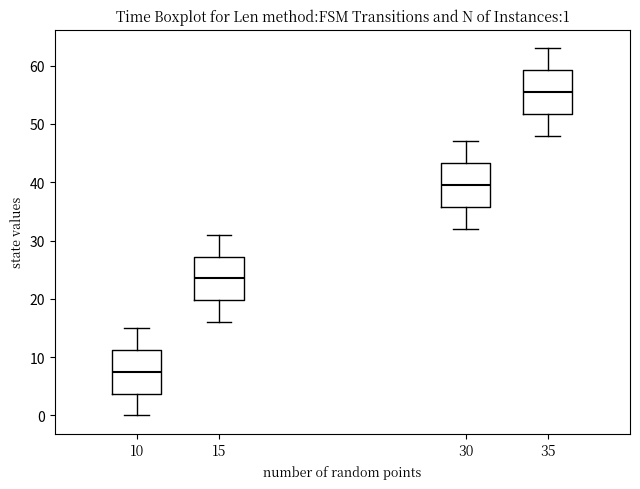

Which box's median line is the lowest?

10